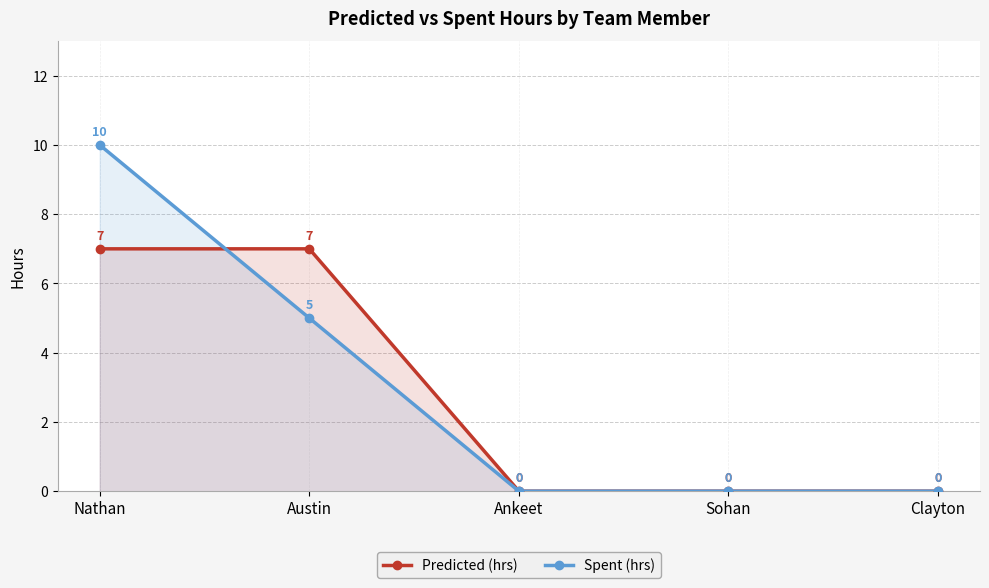

What are all the series names shown in the legend?

Predicted (hrs), Spent (hrs)